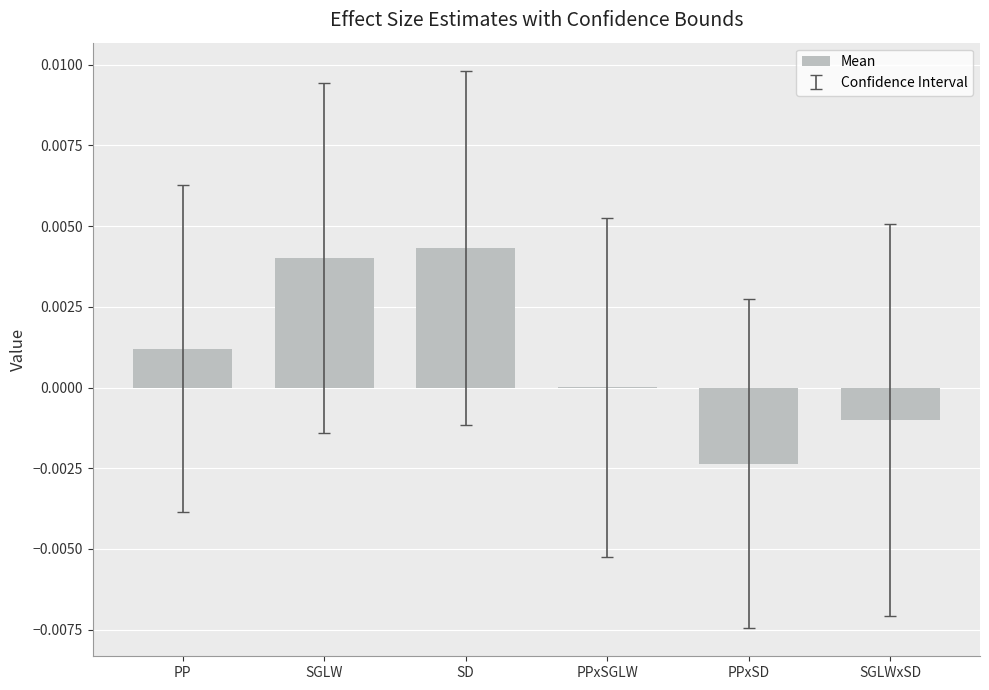

True or false: the data shows 0.0 at SGLW.

True